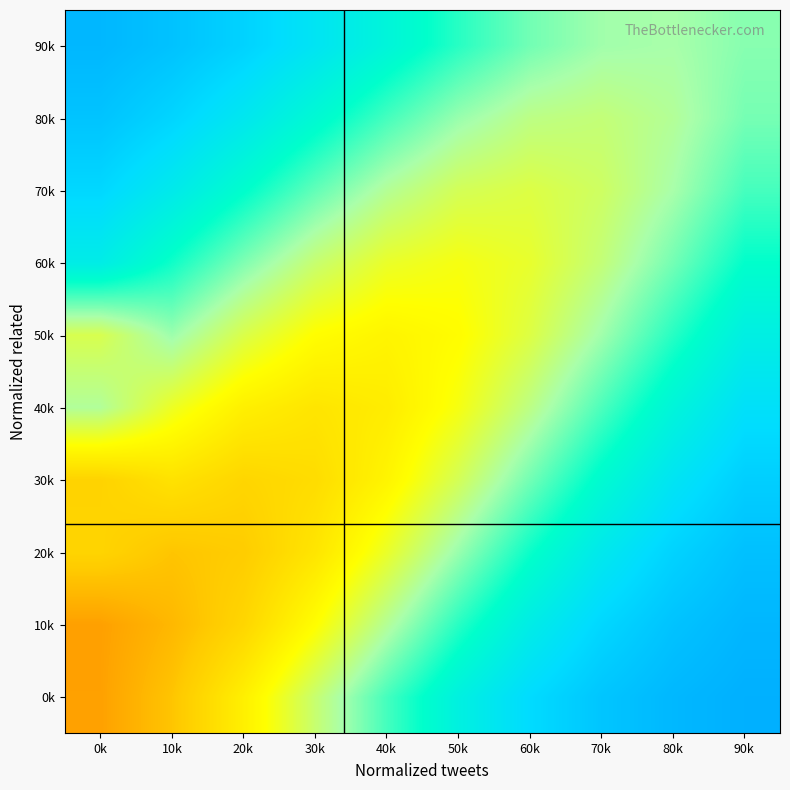

What is the difference between the highest and lowest values at 30k?

0.4